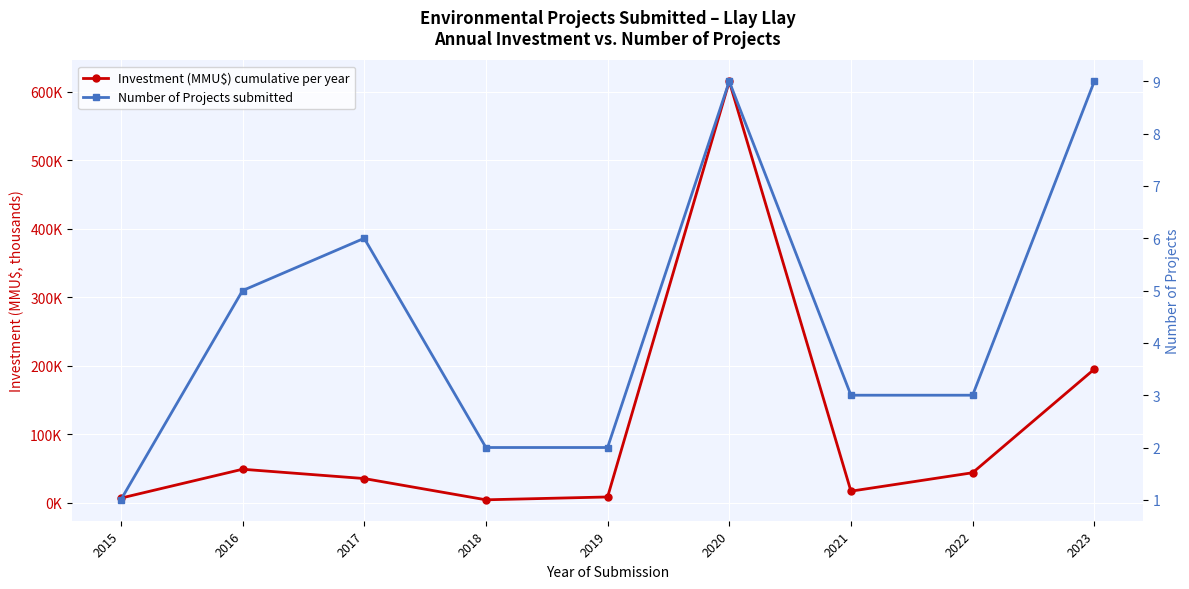

What is the difference between the highest and lowest values at 2015?

5.5